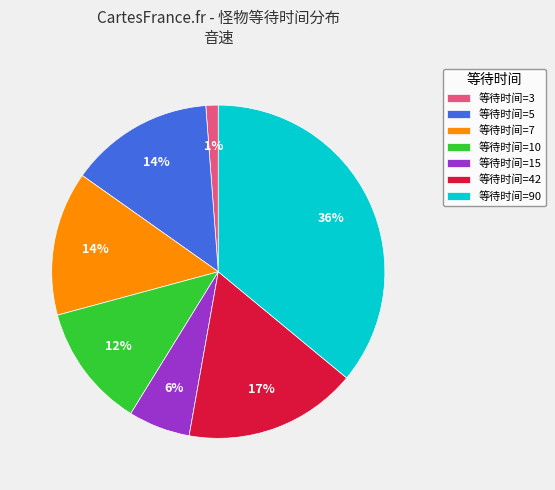

To the nearest percent, what portion does 等待时间=7 represent?

14%